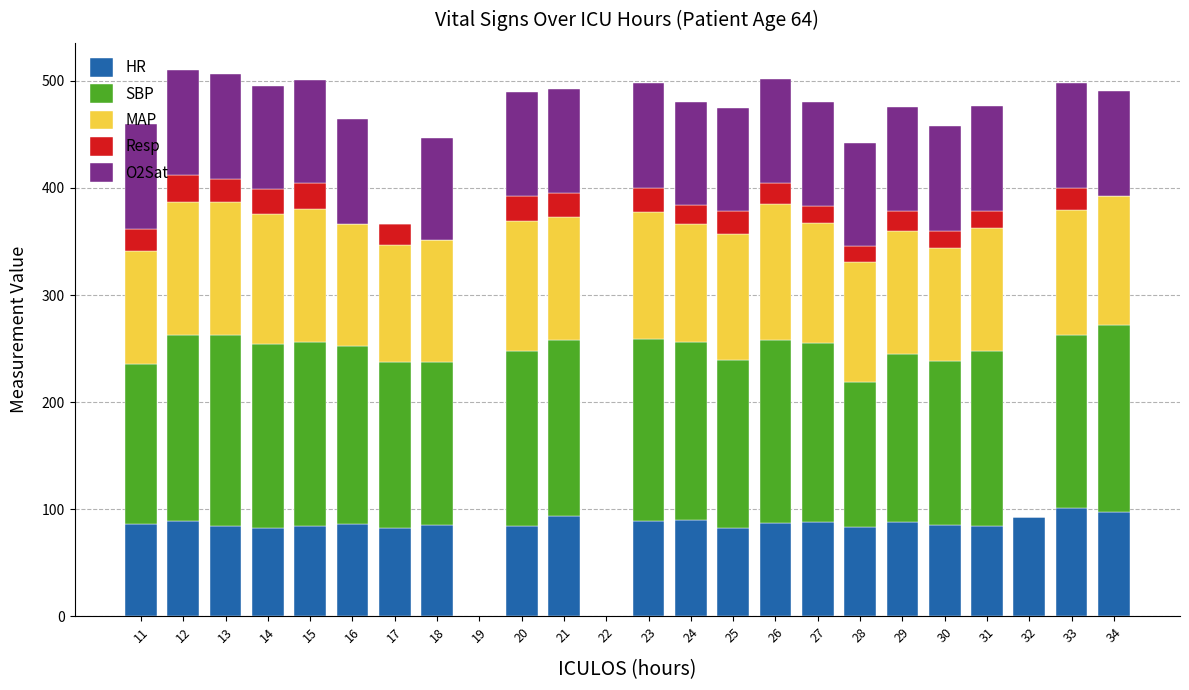

What is the total value across all series at 21?

492.7